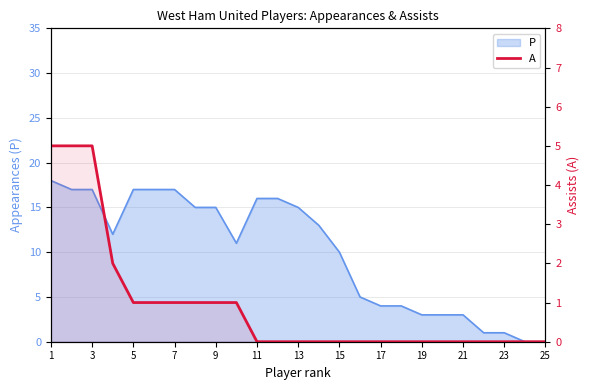

What is the difference between the maximum and minimum values?

5